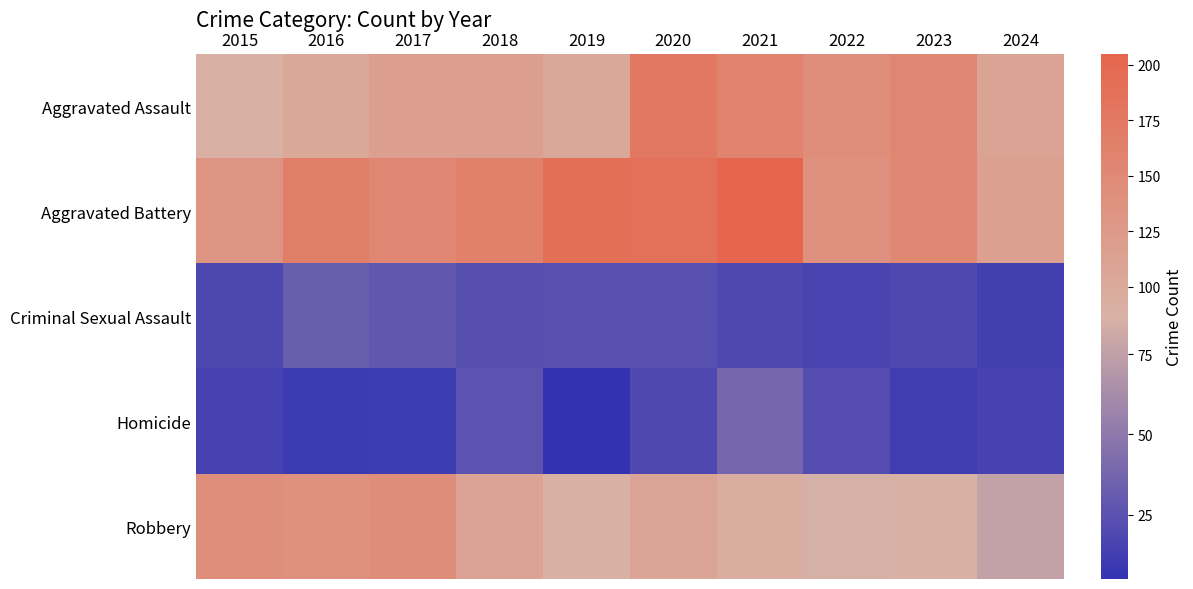

Which series changed the most between 2016 and 2018?

Robbery